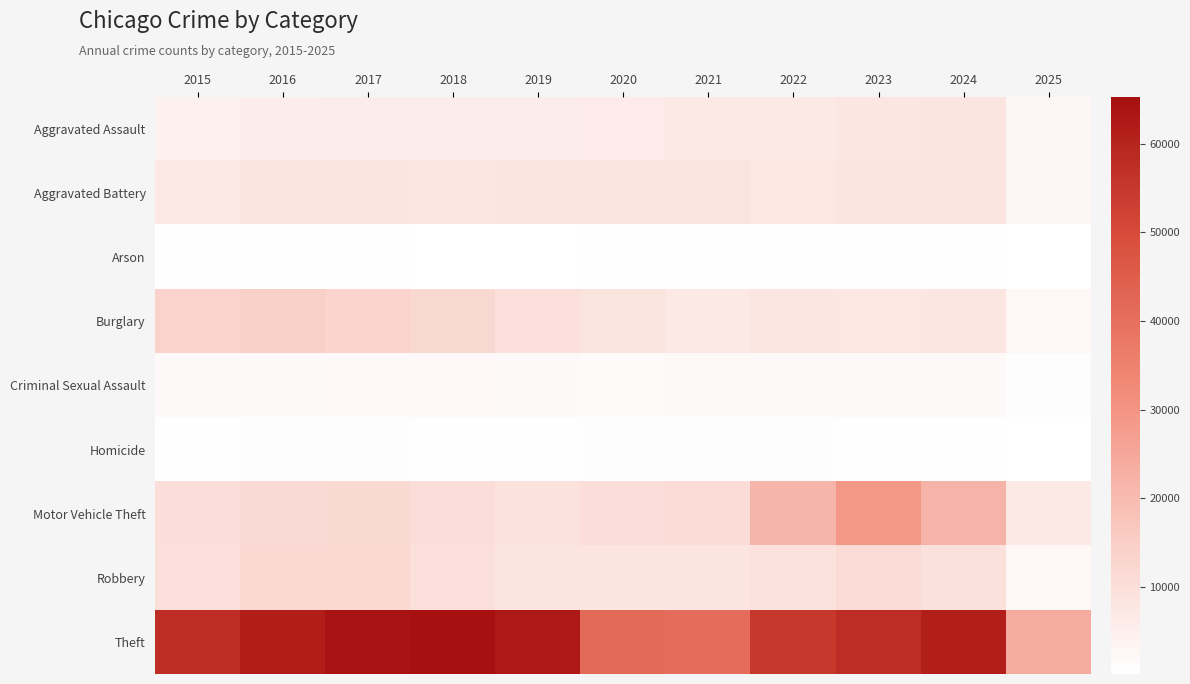

Which series has the largest total across all categories?

Theft